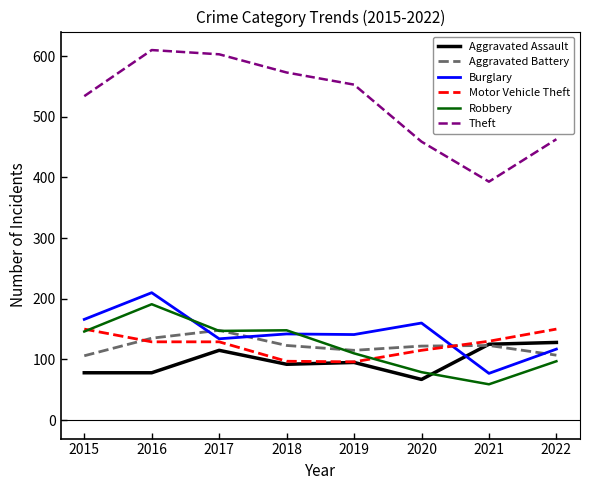

Between 2015 and 2021, which series saw the biggest shift?

Theft